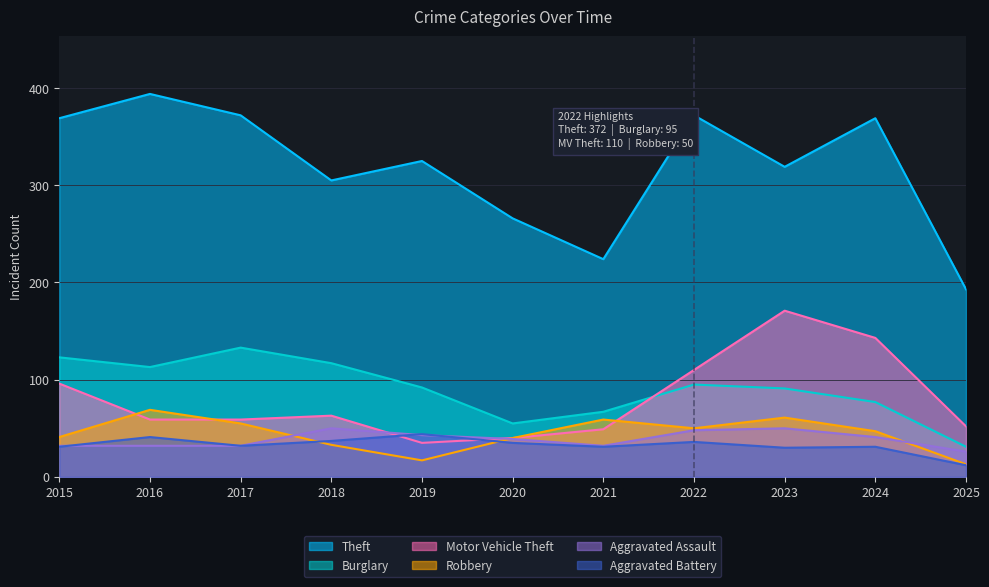

What value does the Motor Vehicle Theft series have at 2016, to the nearest 5?

60